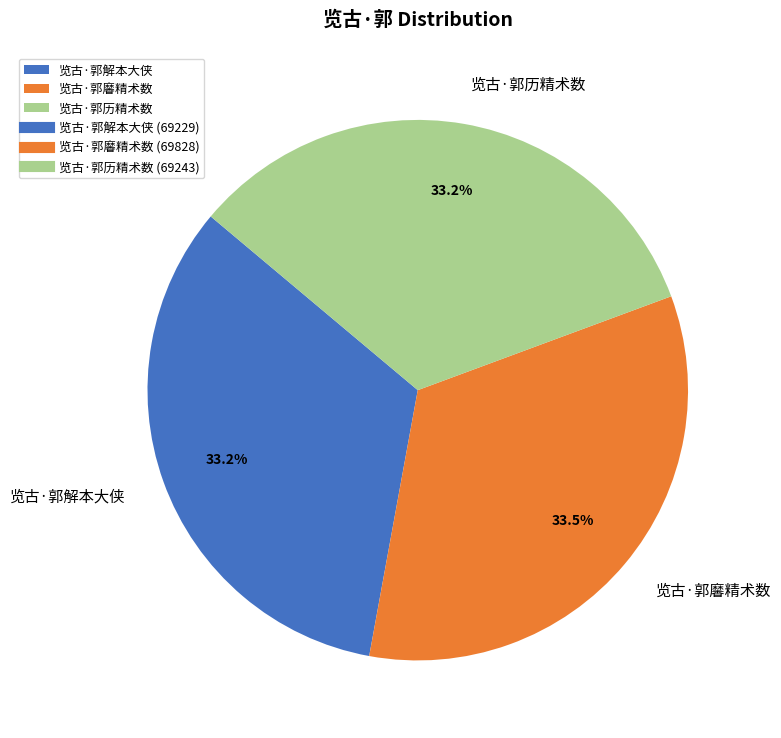

To the nearest percent, what portion does 览古·郭历精术数 represent?

33%